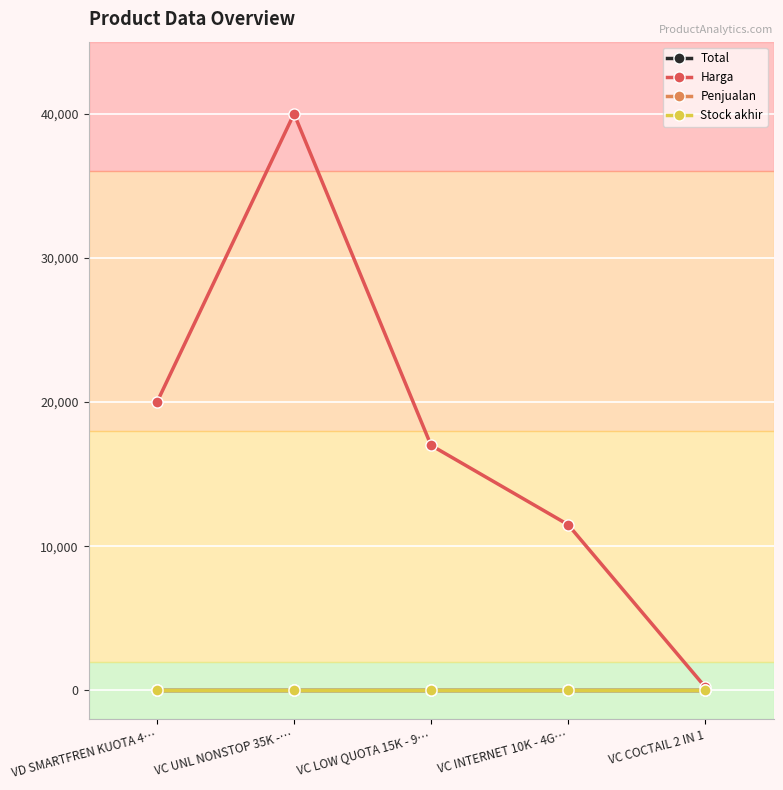

Rank the series by their maximum value, from highest to lowest.

Harga, Total, Penjualan, Stock akhir